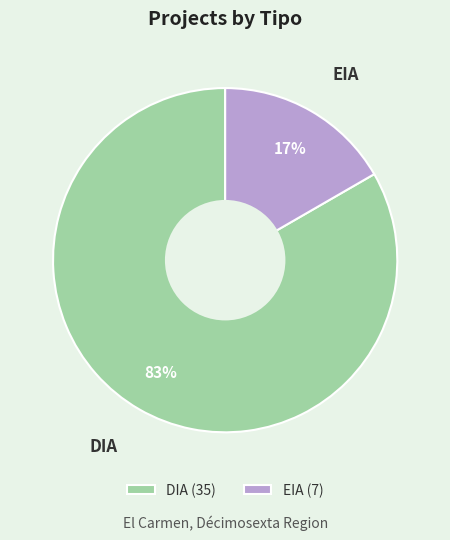

Count the number of slices in the pie.

2